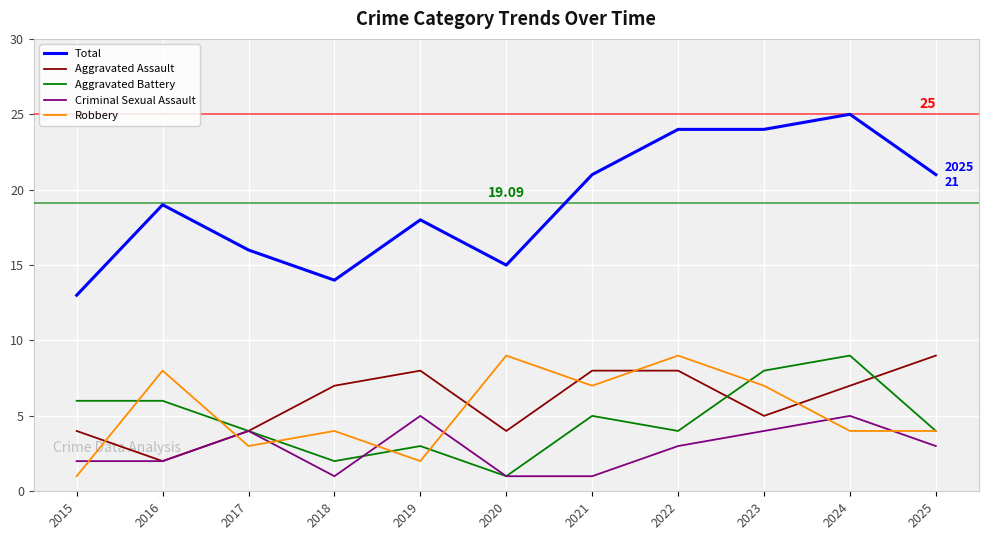

How many Aggravated Battery values are between 3 and 6?

7